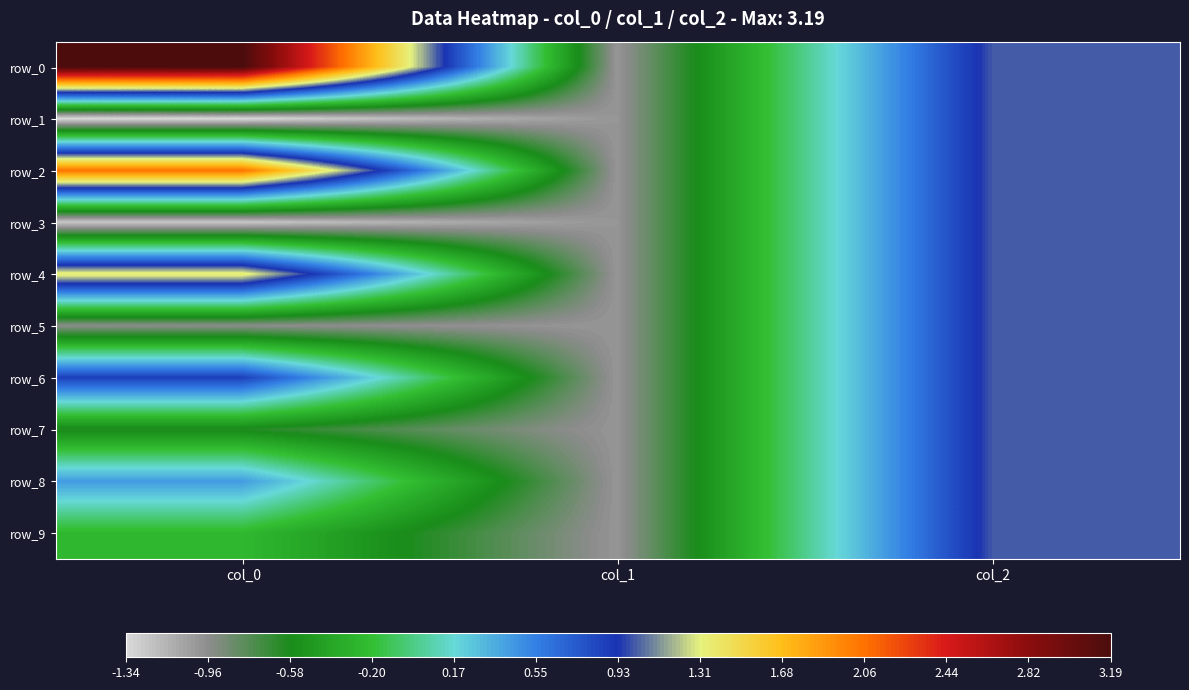

Where does the row_2 series first go above 1?

col_0